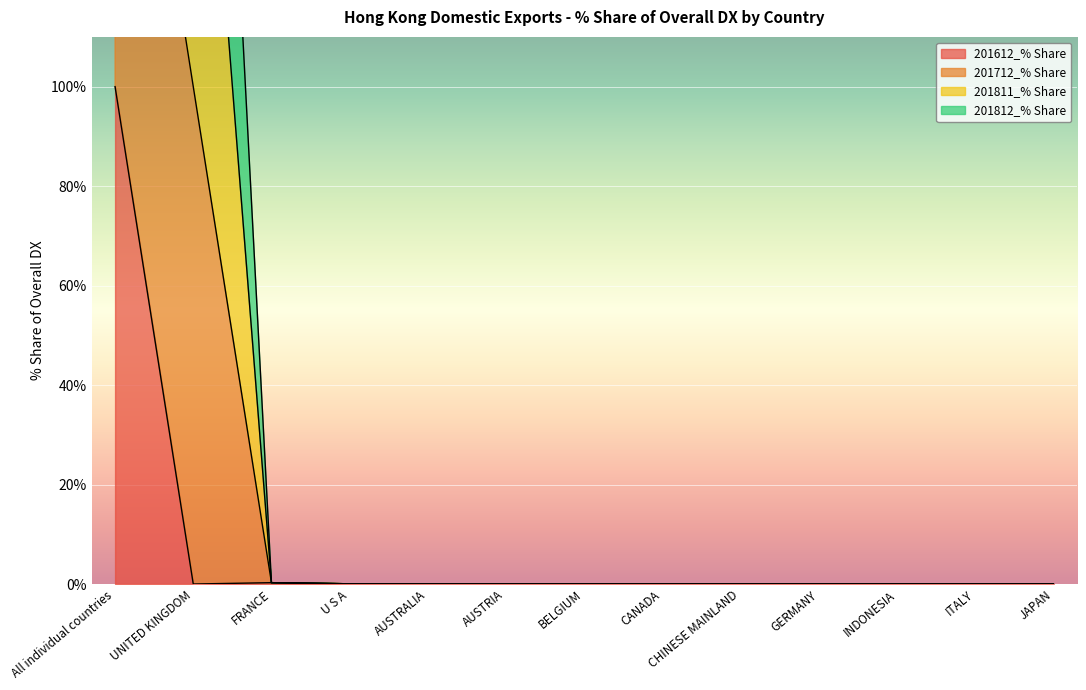

Is it true that 201612_% Share equals 0.0 at JAPAN?

True